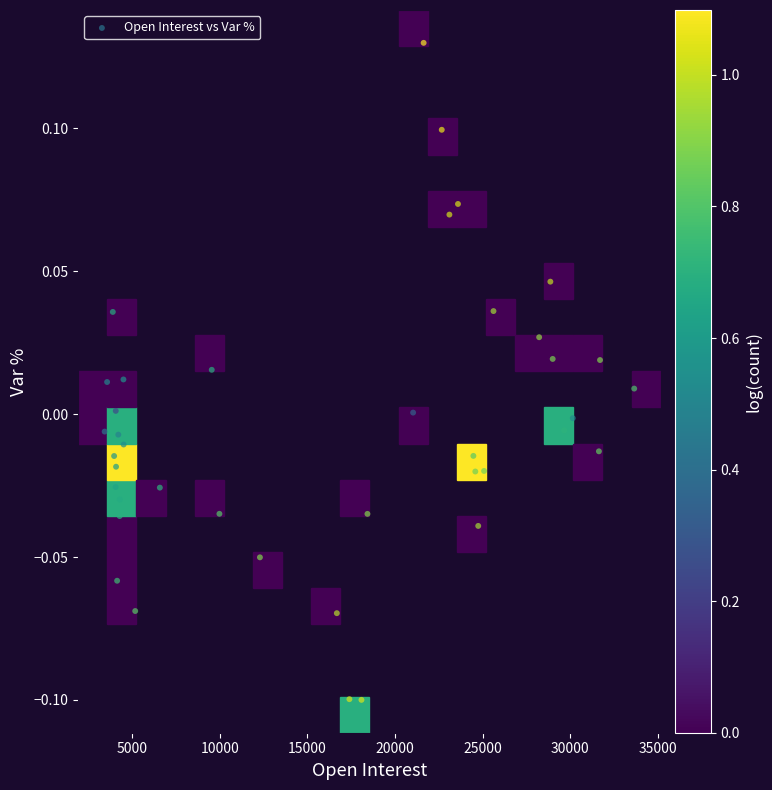

What is the range of X values (max minus min)?

30224.0